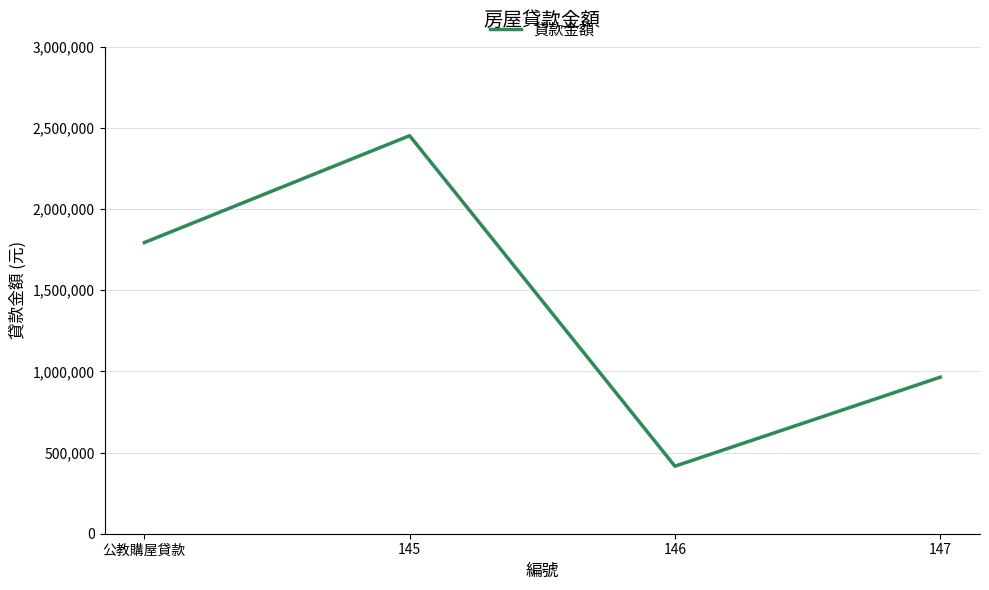

True or false: the data shows 1530978 at 147.

False